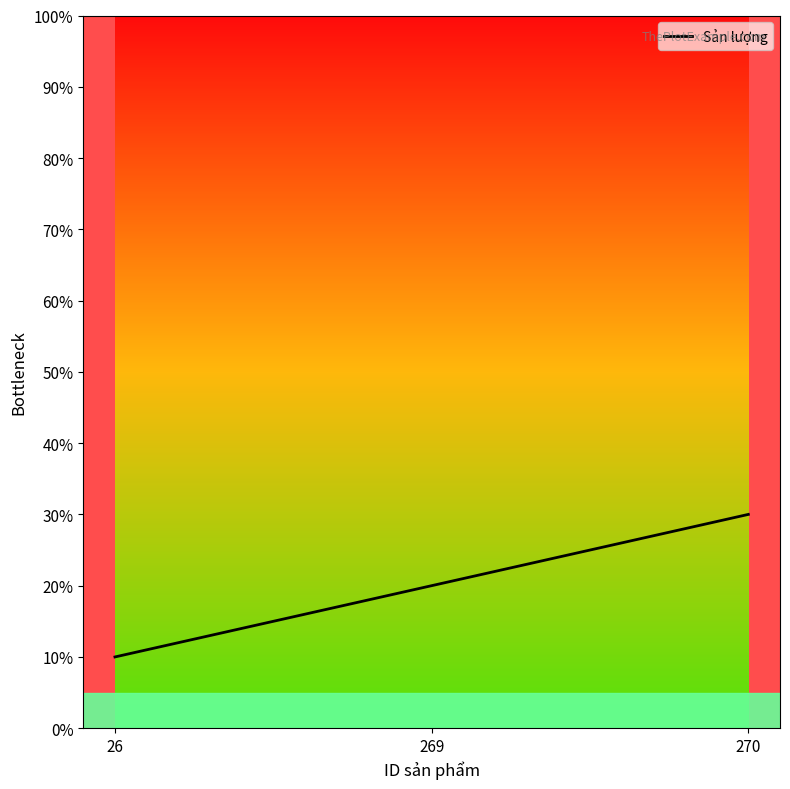

How many values are below 20?

1